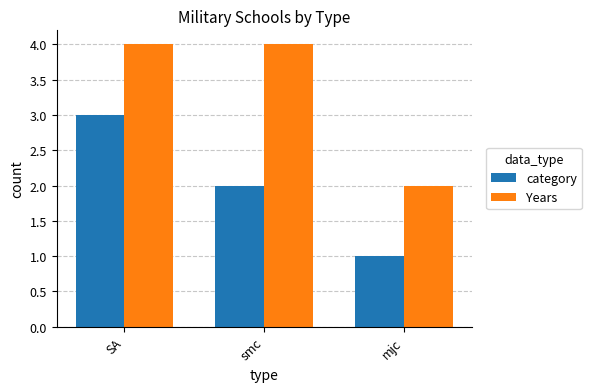

What position from the right is SA?

3